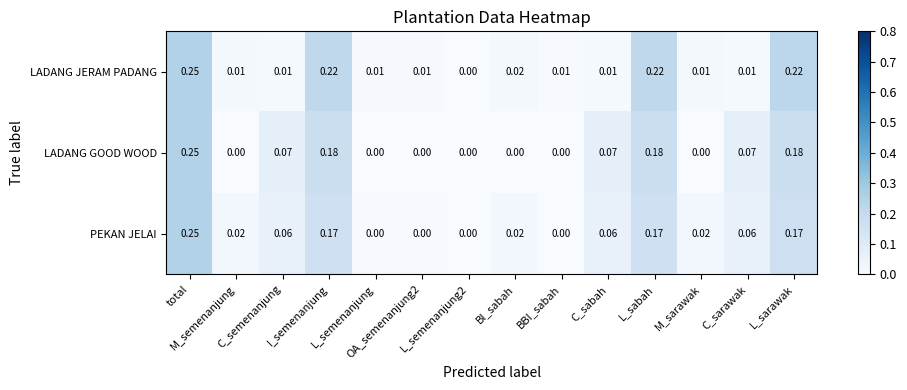

Reading right to left, extract all data points from this chart.

LADANG JERAM PADANG: L_sarawak=0.2	C_sarawak=0.0	M_sarawak=0.0	L_sabah=0.2	C_sabah=0.0	BBI_sabah=0.0	BI_sabah=0.0	L_semenanjung2=0.0	OA_semenanjung2=0.0	L_semenanjung=0.0	I_semenanjung=0.2	C_semenanjung=0.0	M_semenanjung=0.0	total=0.2
LADANG GOOD WOOD: L_sarawak=0.2	C_sarawak=0.1	M_sarawak=0.0	L_sabah=0.2	C_sabah=0.1	BBI_sabah=0.0	BI_sabah=0.0	L_semenanjung2=0.0	OA_semenanjung2=0.0	L_semenanjung=0.0	I_semenanjung=0.2	C_semenanjung=0.1	M_semenanjung=0.0	total=0.2
PEKAN JELAI: L_sarawak=0.2	C_sarawak=0.1	M_sarawak=0.0	L_sabah=0.2	C_sabah=0.1	BBI_sabah=0.0	BI_sabah=0.0	L_semenanjung2=0.0	OA_semenanjung2=0.0	L_semenanjung=0.0	I_semenanjung=0.2	C_semenanjung=0.1	M_semenanjung=0.0	total=0.2